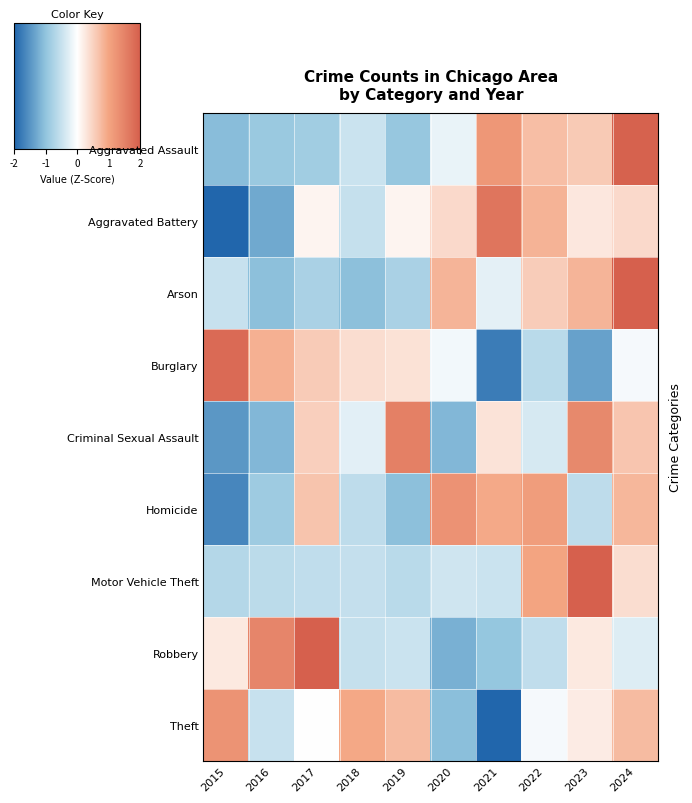

What is the greatest value displayed?

2.6